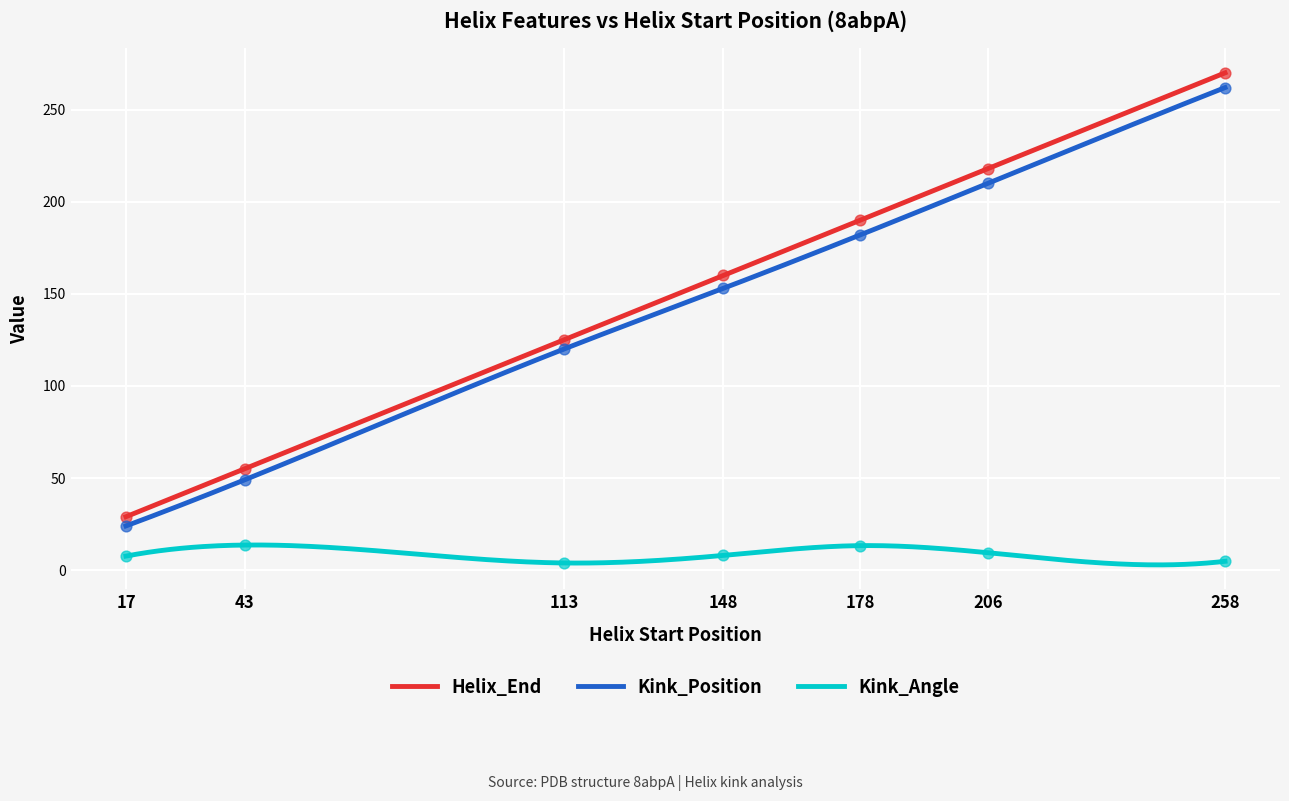

Is the value of Helix_End at 178 greater than the value of Kink_Position at 43?

Yes